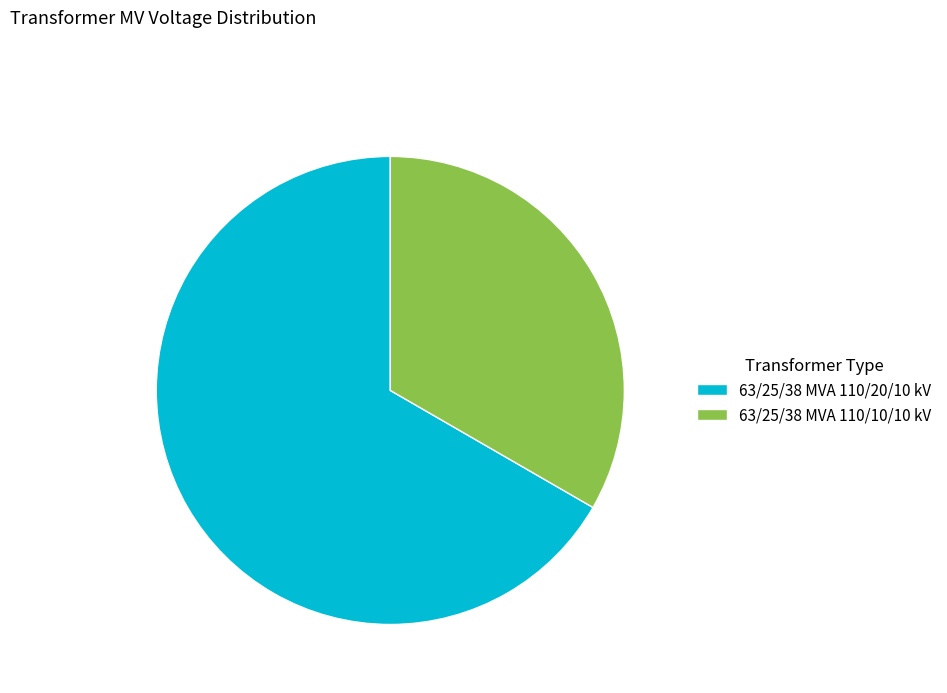

Which category has the biggest portion of the pie?

63/25/38 MVA 110/20/10 kV